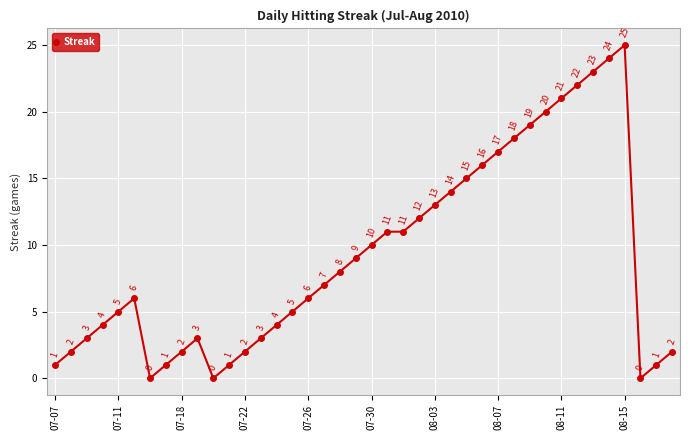

True or false: the data has more than 2 interior local peaks.

True